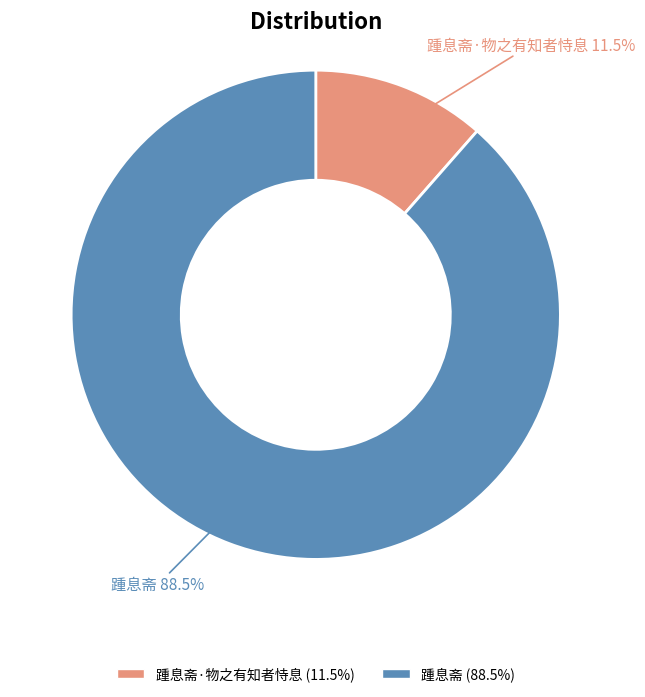

Is there any slice that represents more than half of the pie?

Yes